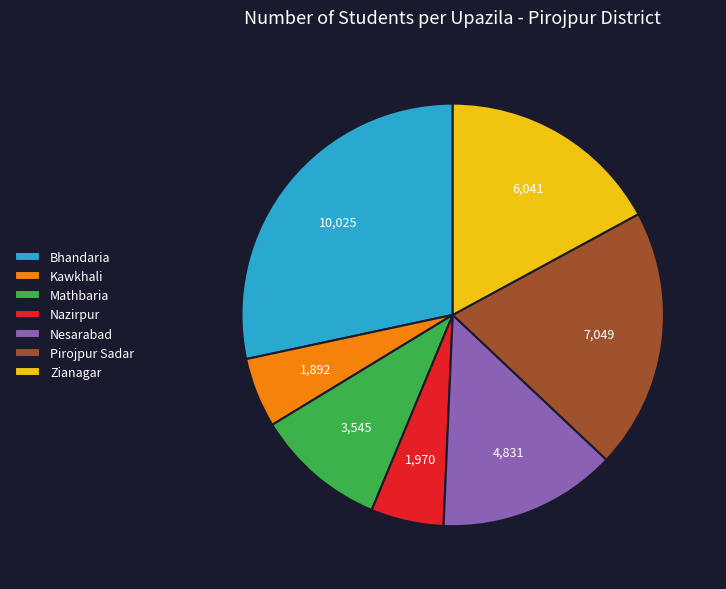

Does Nesarabad represent more than half of the total?

No